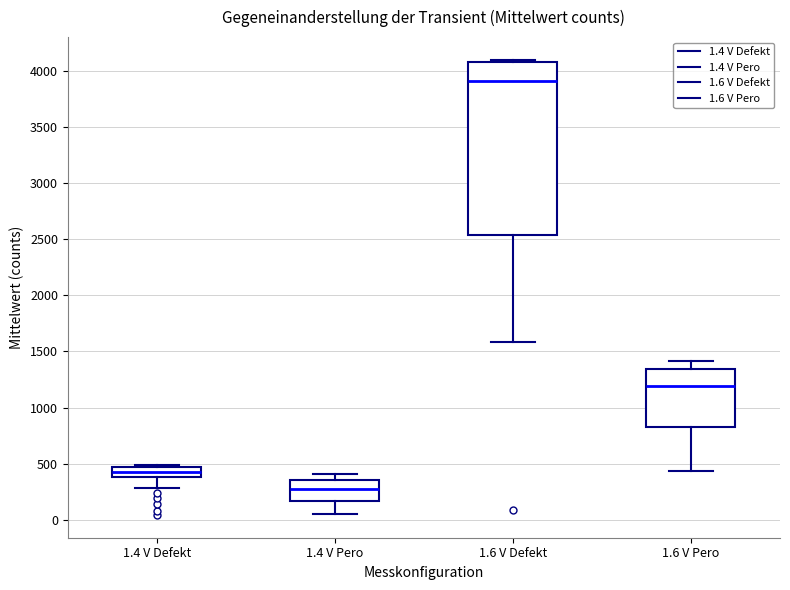

Reading left to right, transcribe this box plot: for each box, give where its median line is, the range the box spans, and where its two whiskers end, as read against the y-axis. The values are not printed on the chart, so give them approximately, as read against the axis.

1.4 V Defekt: median 450 (inside the box), box 400 to 450, whiskers 300 to 500
1.4 V Pero: median 300, box 150 to 350, whiskers 50 to 400
1.6 V Defekt: median 3900, box 2550 to 4100, whiskers 1600 to 4100 (just above the box's upper edge)
1.6 V Pero: median 1200, box 850 to 1350, whiskers 450 to 1400